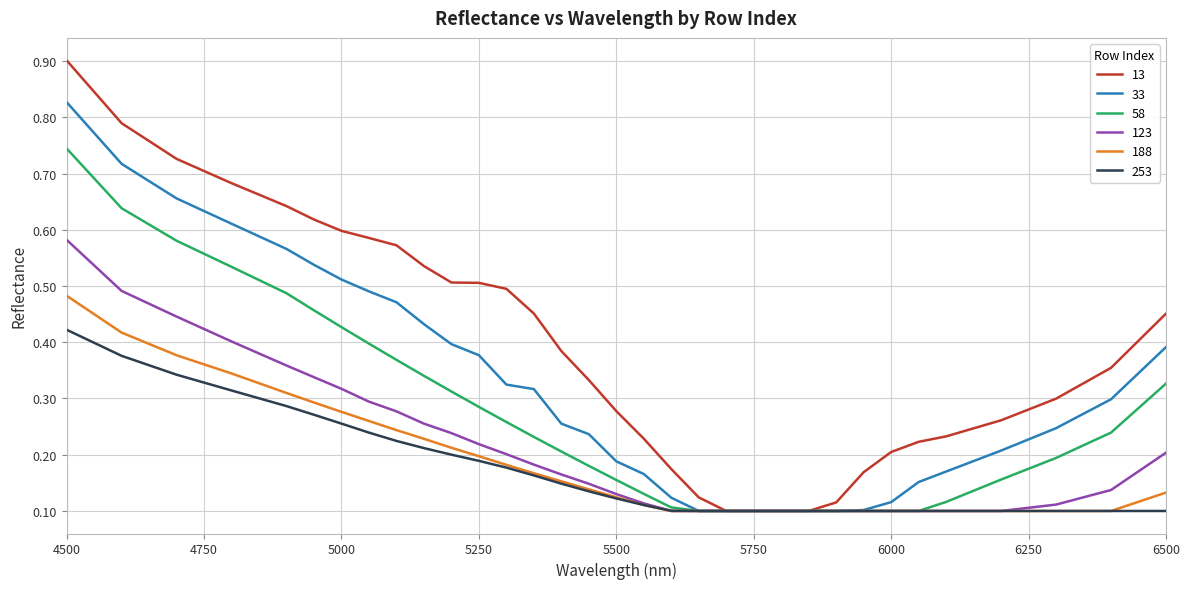

Is this an area chart (filled region under the line)?

No